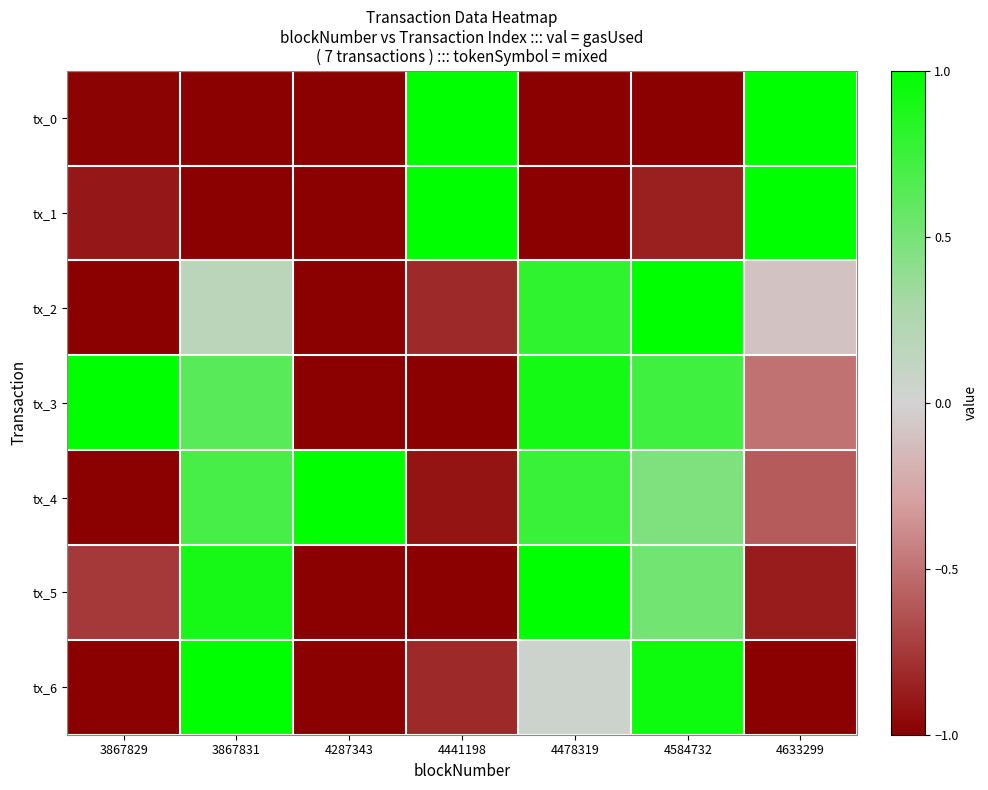

What is the smallest value displayed?

-1.0